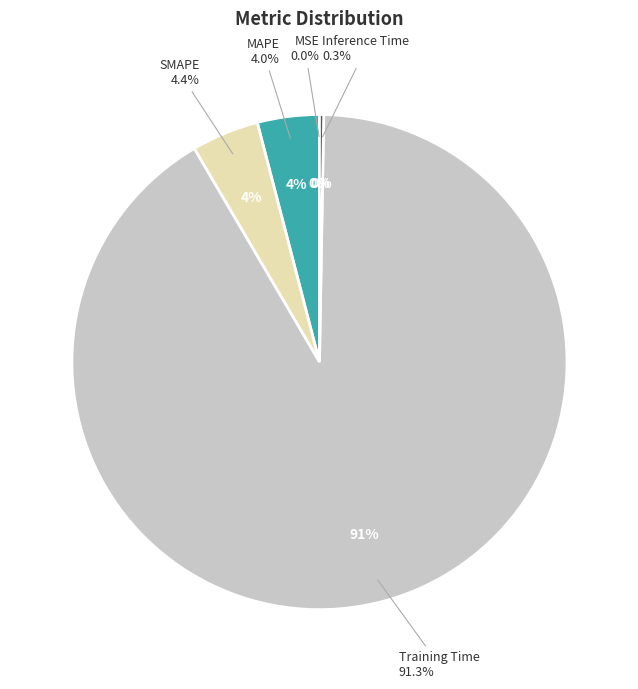

Rank the categories by value from highest to lowest.

Training Time, SMAPE, MAPE, Inference Time, MSE